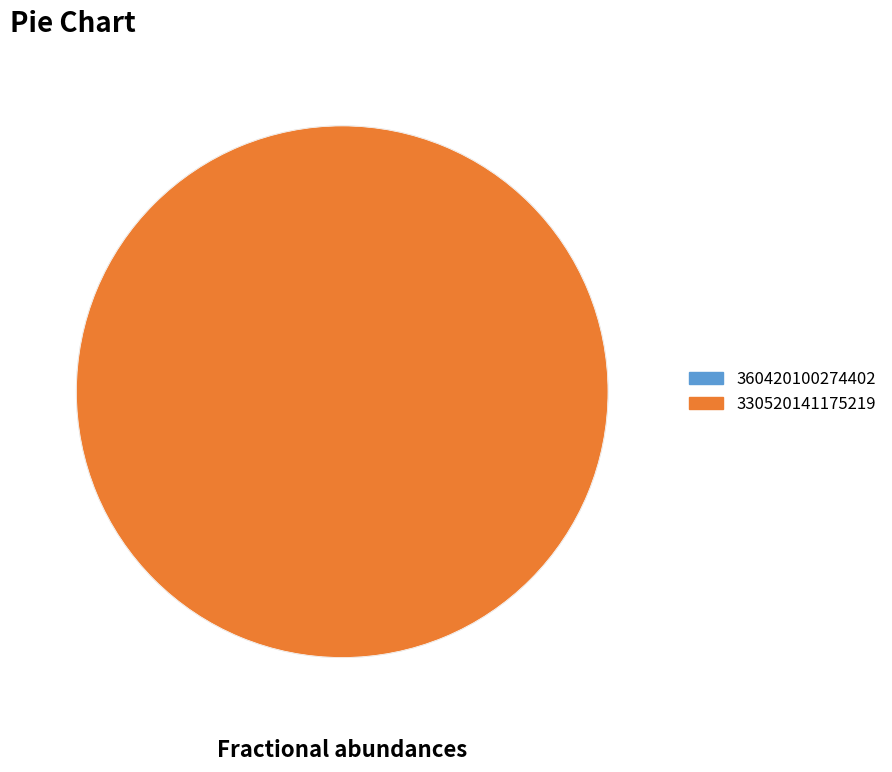

What portion of the pie excludes 360420100274402?

100.0%